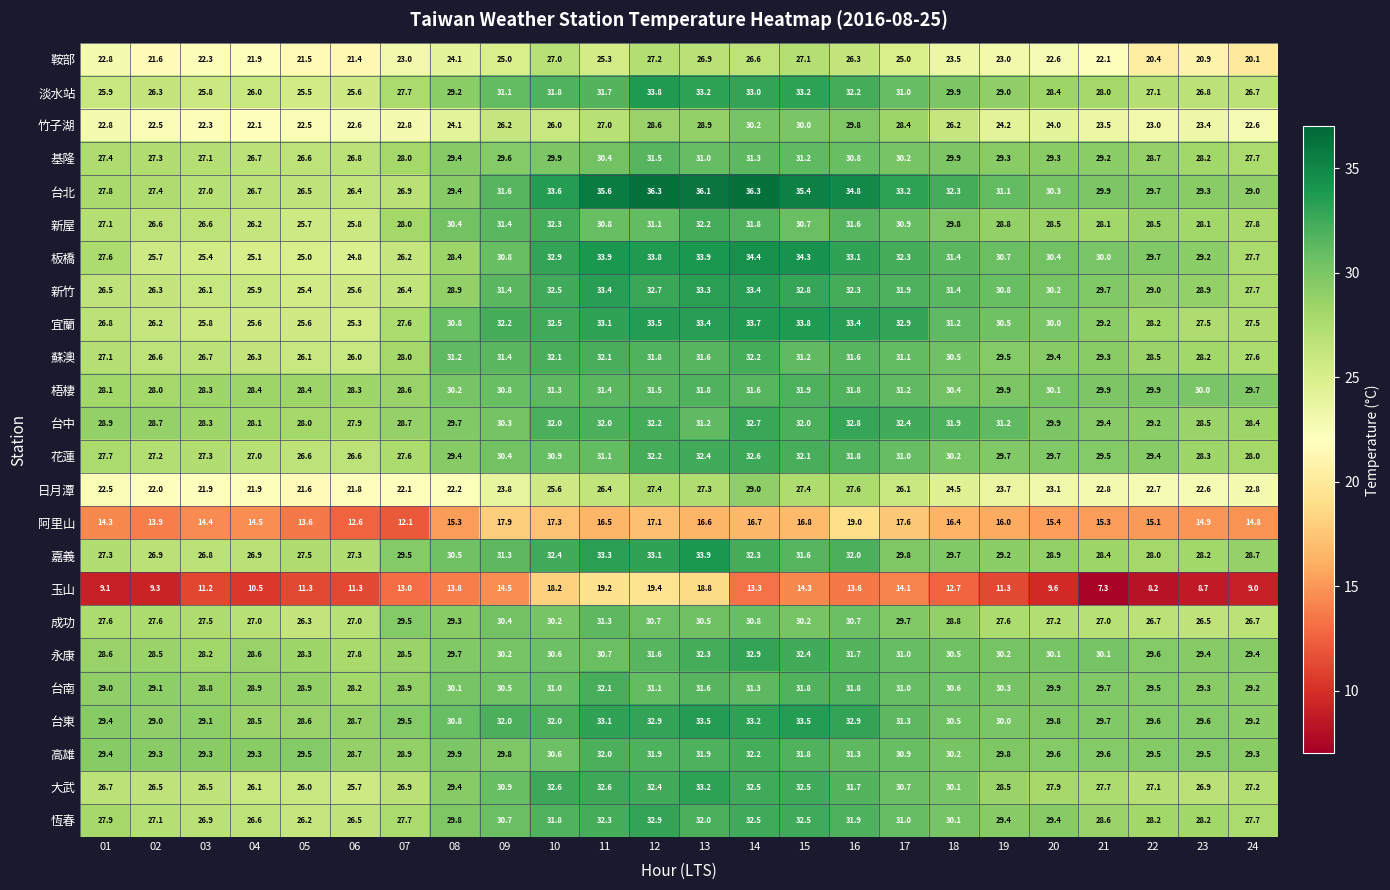

Which series has the largest total across all categories?

台北